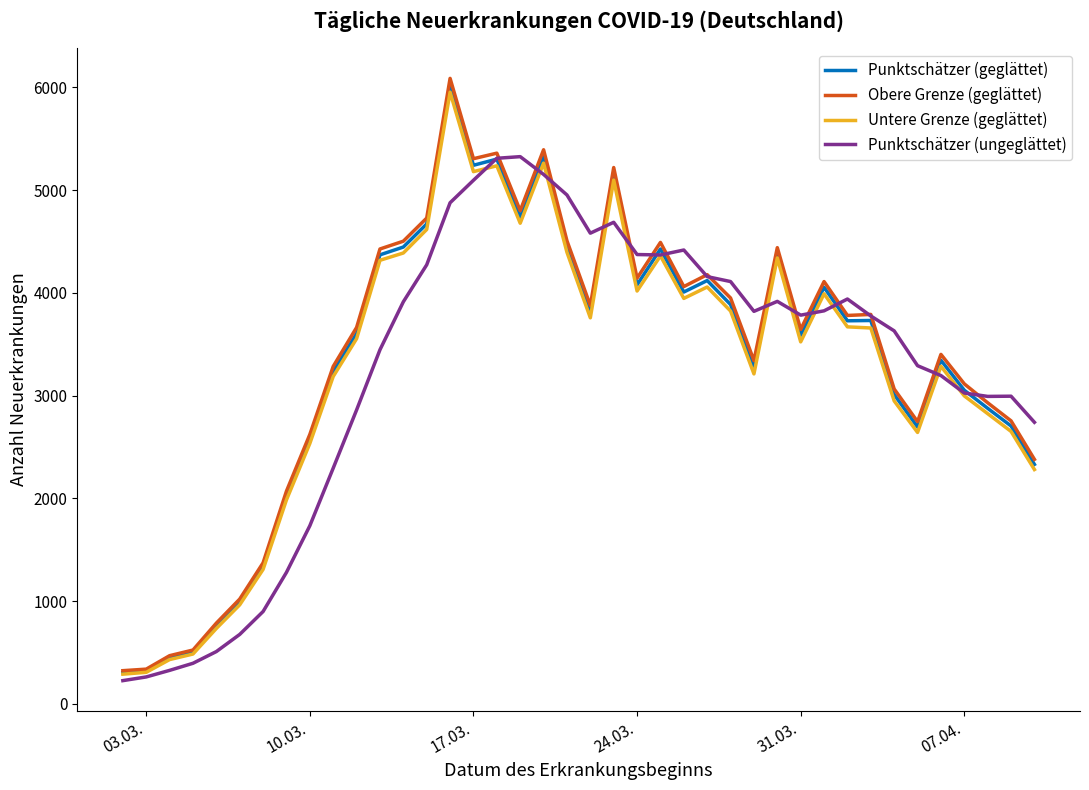

What is the minimum value for Untere Grenze (geglättet)?

288